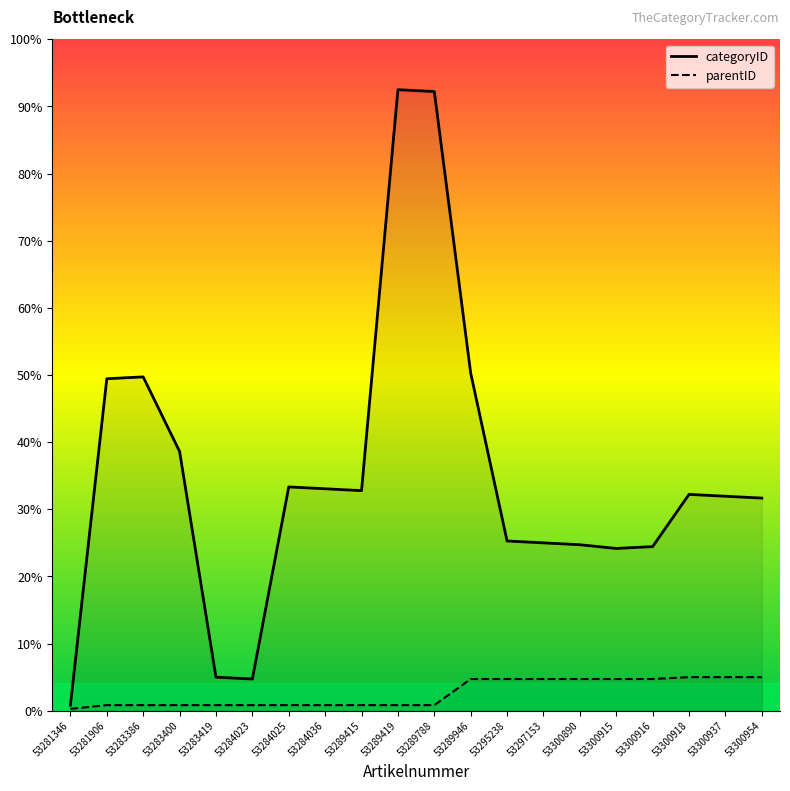

What are all the series names shown in the legend?

categoryID, parentID